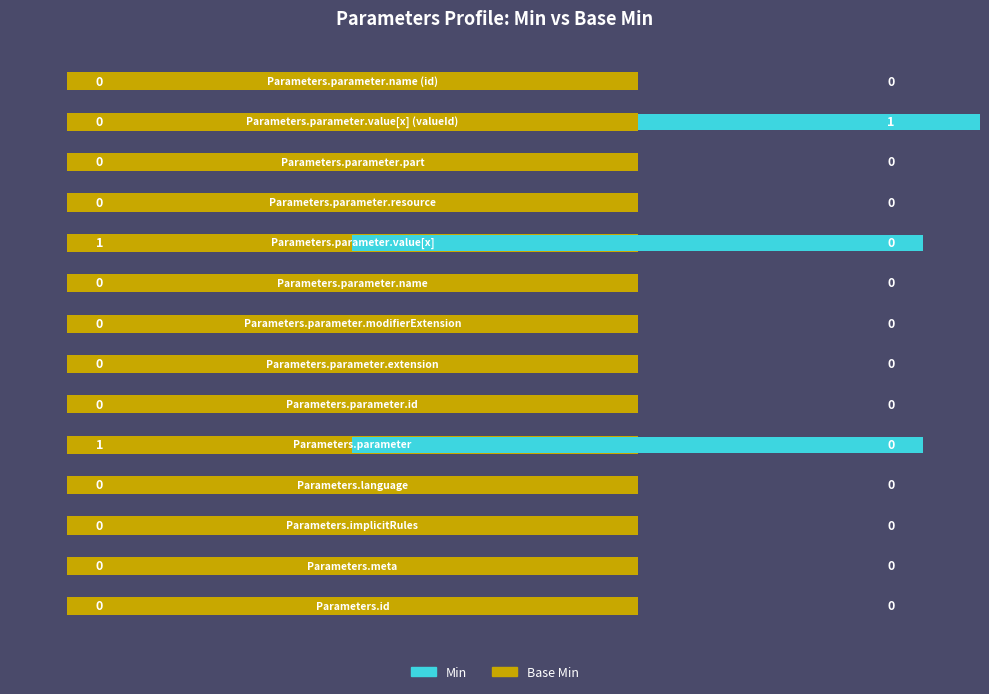

At 2, list the series in order from smallest to largest.

Min, Base Min